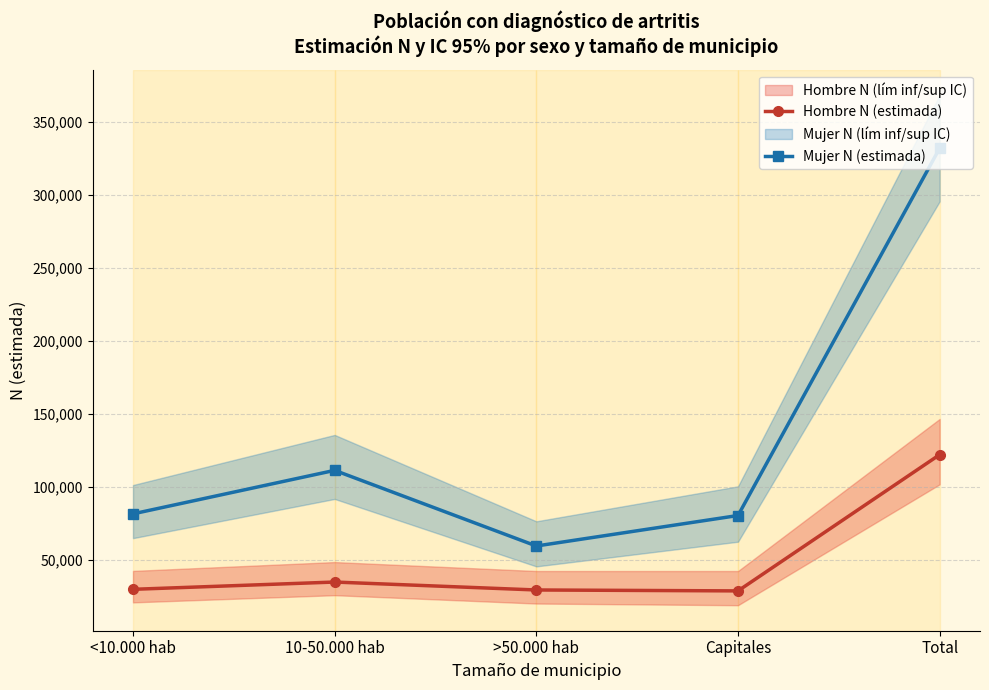

What is the difference between the maximum and minimum values in the Hombre N (estimada) series?

93406